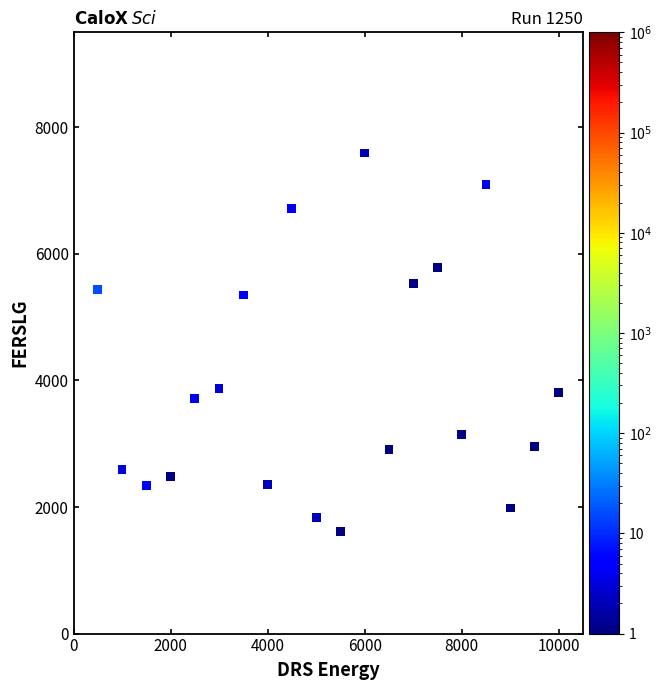

What is the range of Y values (max minus min)?

5981.7